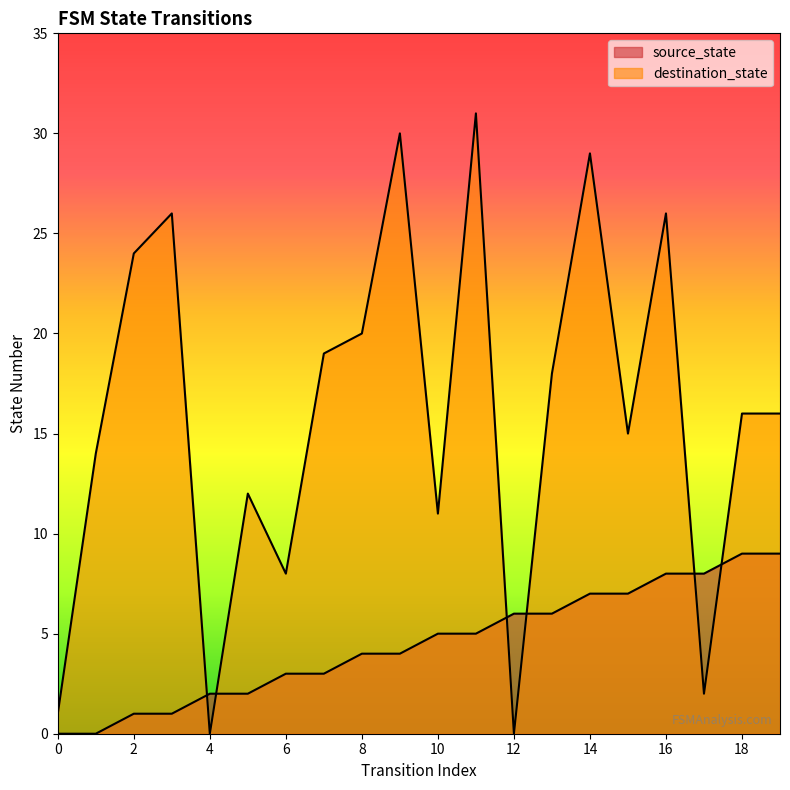

What is the value of the source_state point at the 10th from the left?

4